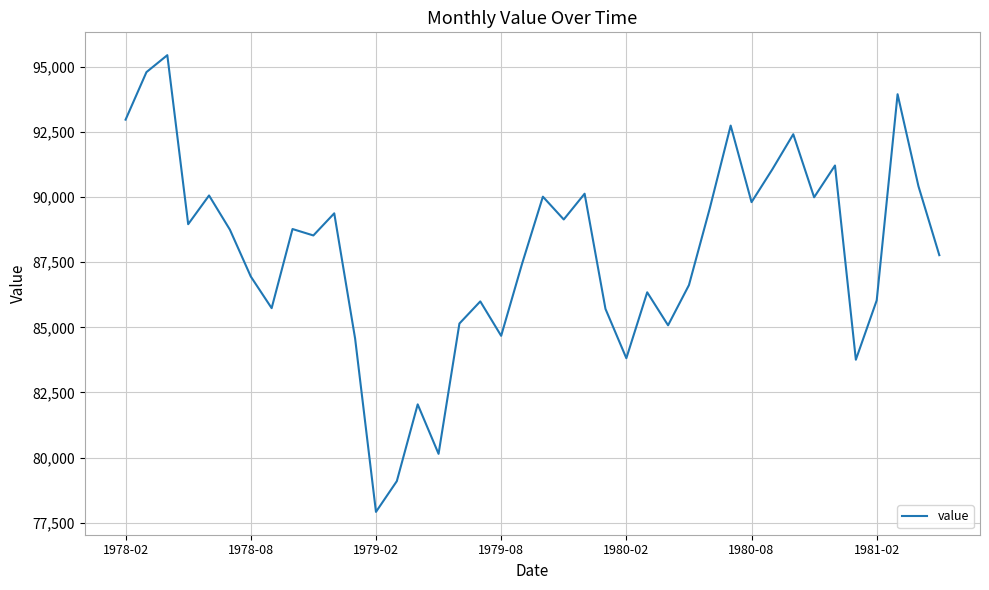

Does the chart have visible grid lines?

Yes